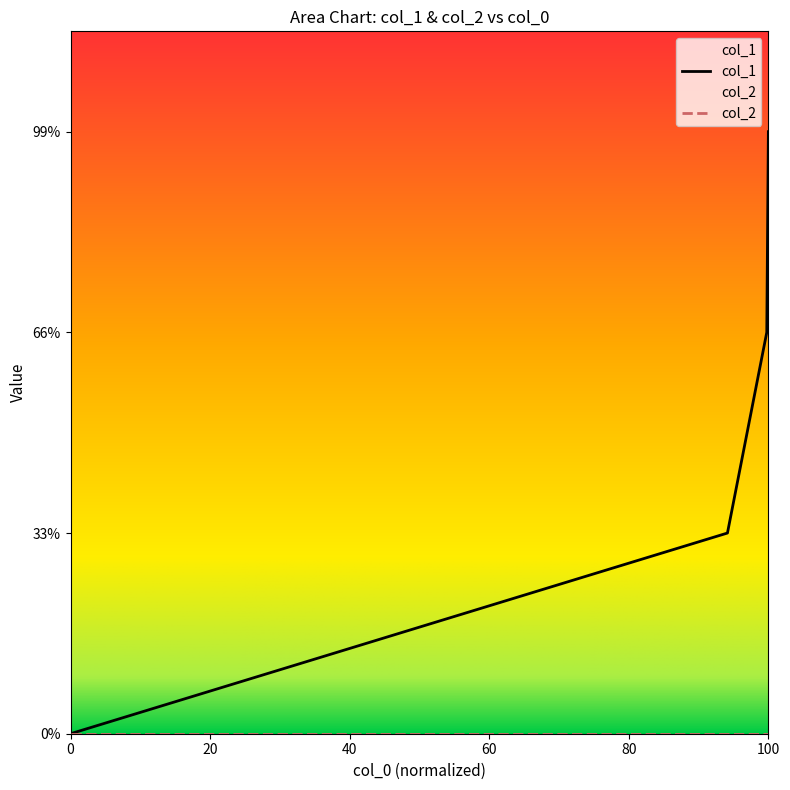

True or false: the data shows 3 at 1635956098.

False